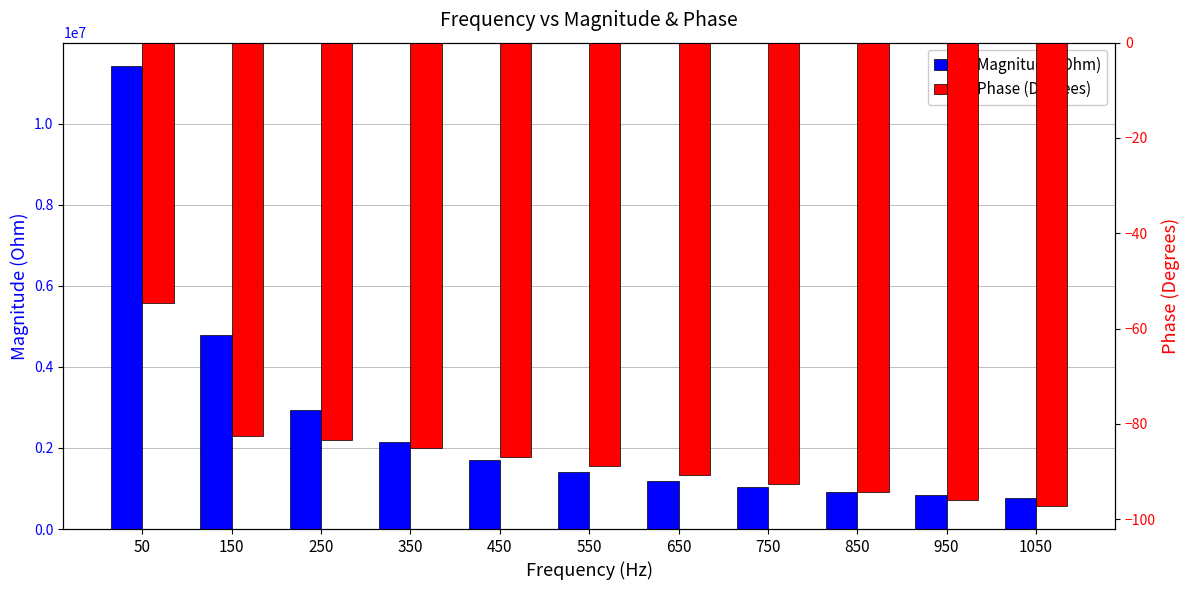

Are the bars grouped side by side (vs. stacked)?

Yes